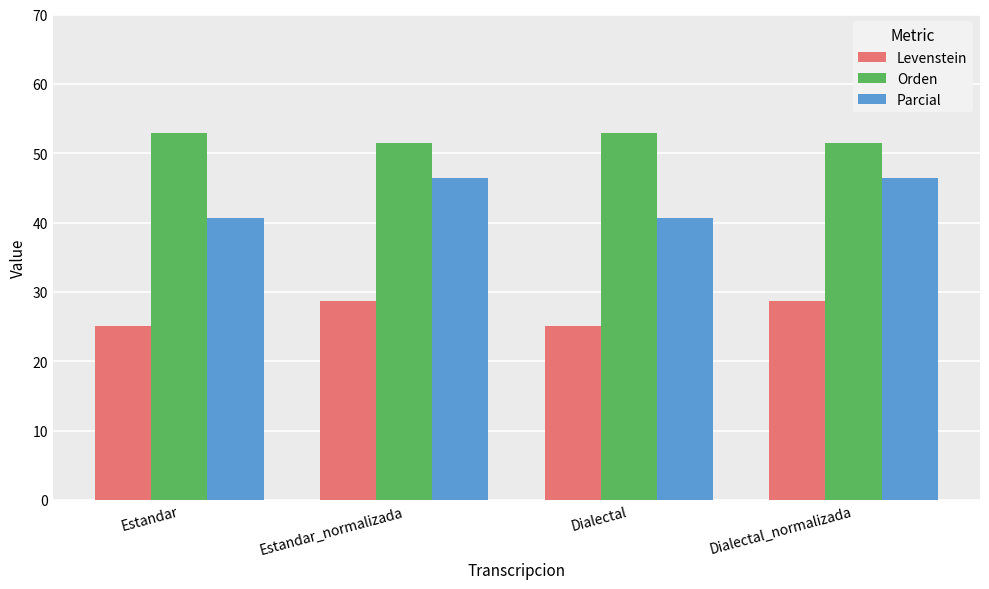

The value of Orden at Dialectal is 94.4. True or false?

False